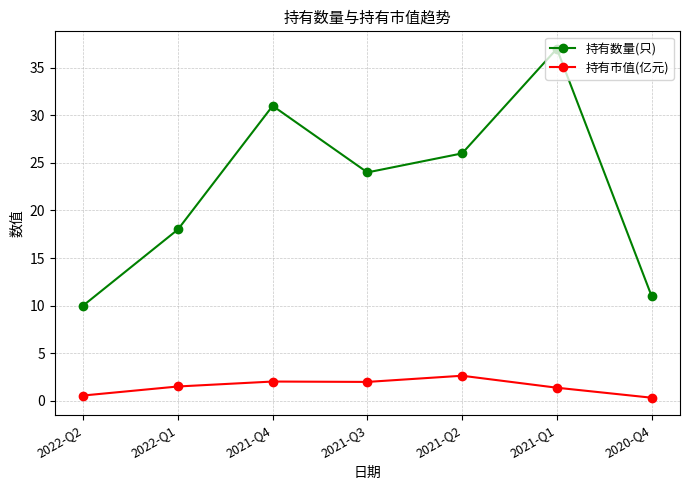

What is the minimum value shown in the chart?

0.3